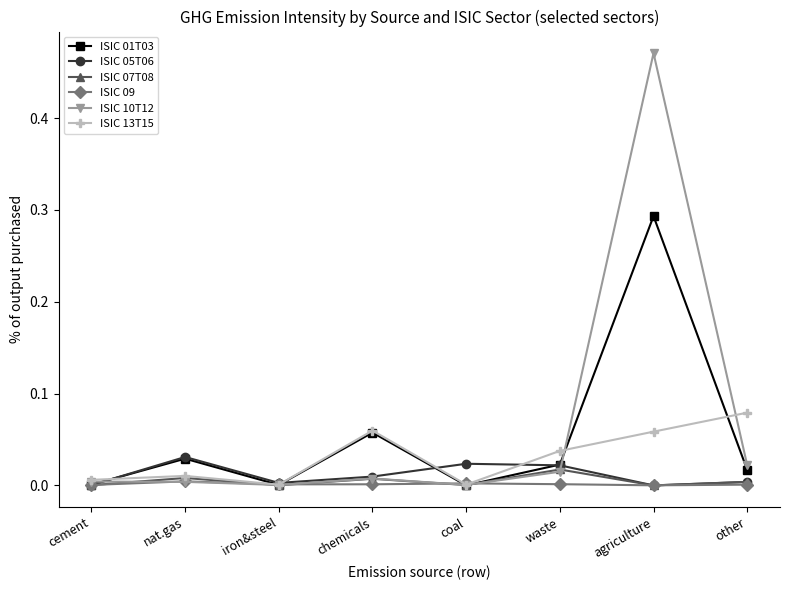

What is the label of the 8th point from the left?

other